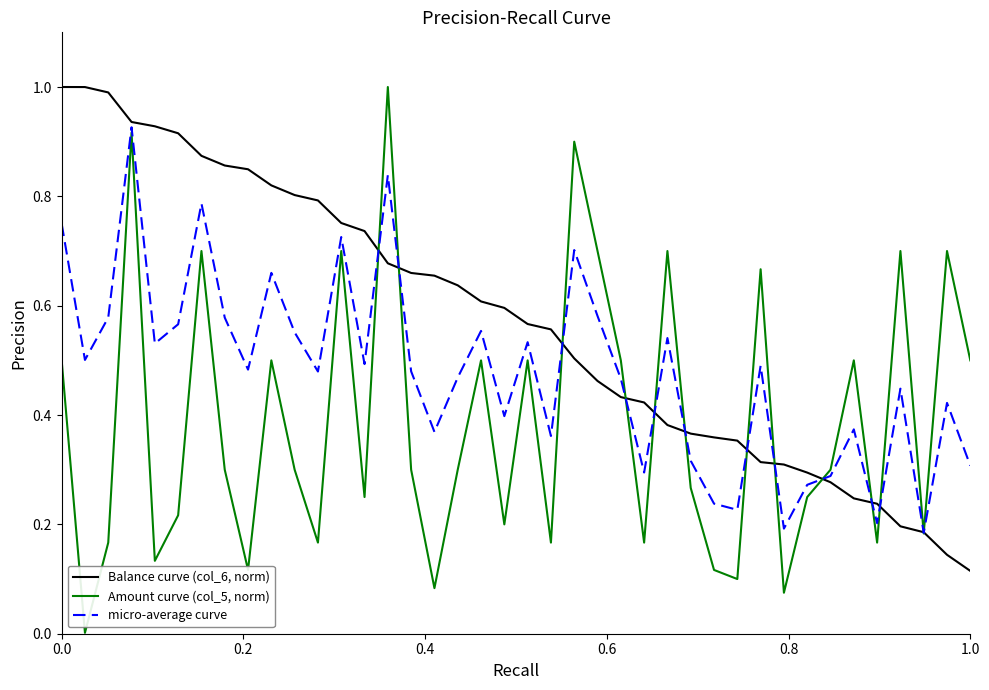

What is the greatest value displayed?

1.0